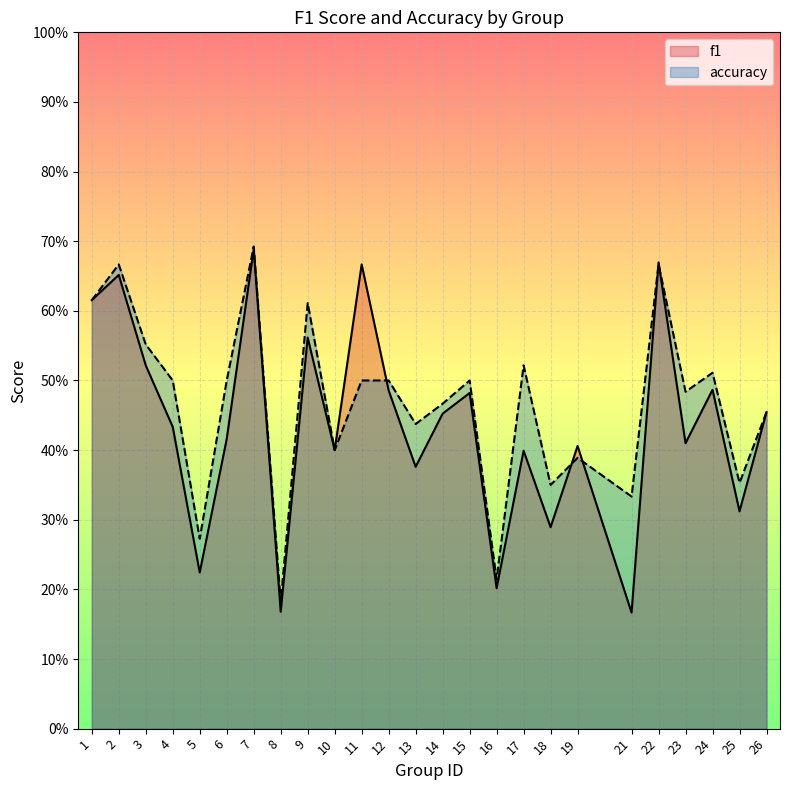

At which label does f1 reach its peak?

7